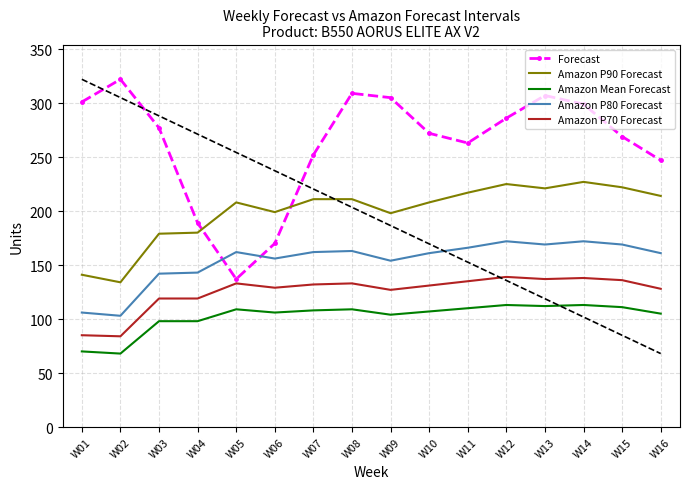

True or false: Amazon P70 Forecast and Amazon P90 Forecast cross at least once.

False